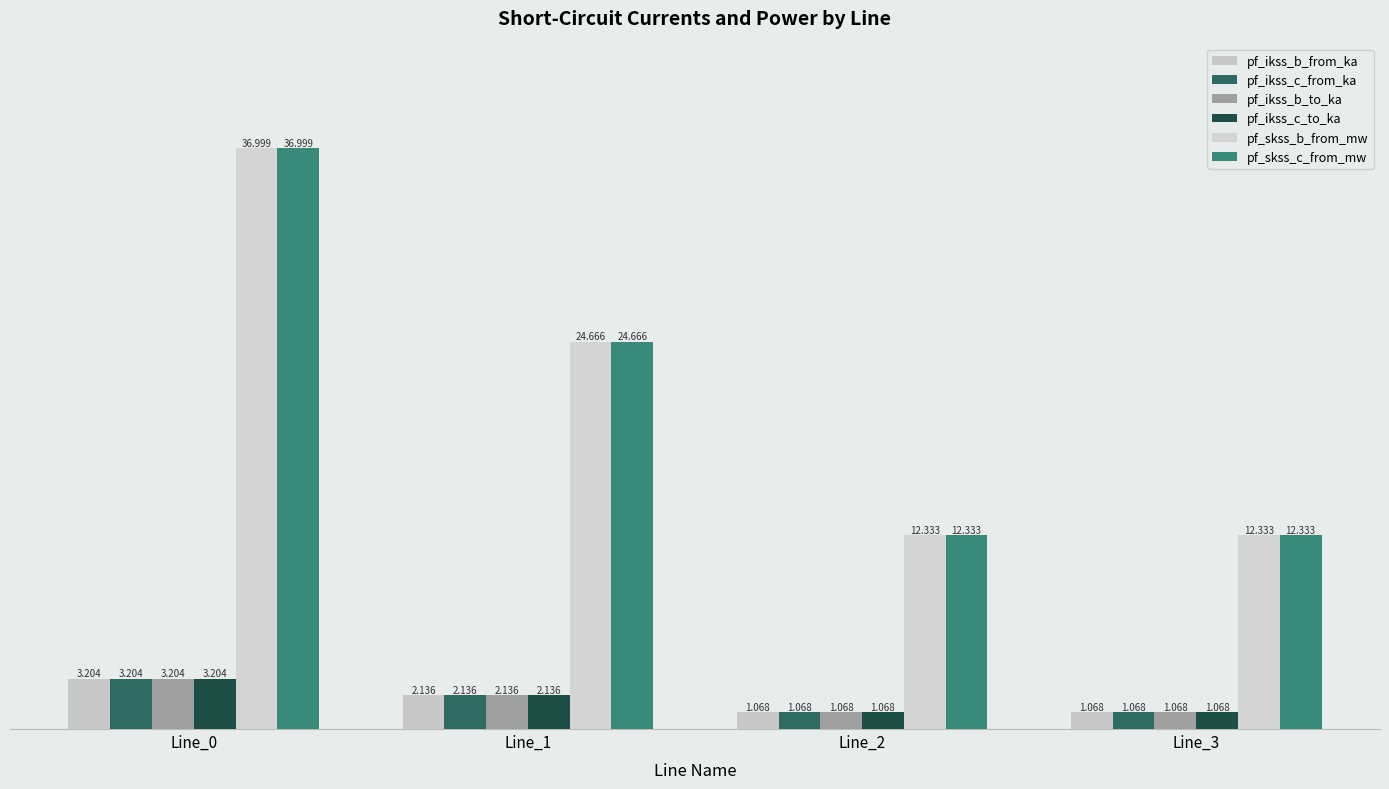

List the series in order of their peak value, lowest first.

pf_ikss_b_to_ka, pf_ikss_c_to_ka, pf_ikss_b_from_ka, pf_ikss_c_from_ka, pf_skss_b_from_mw, pf_skss_c_from_mw